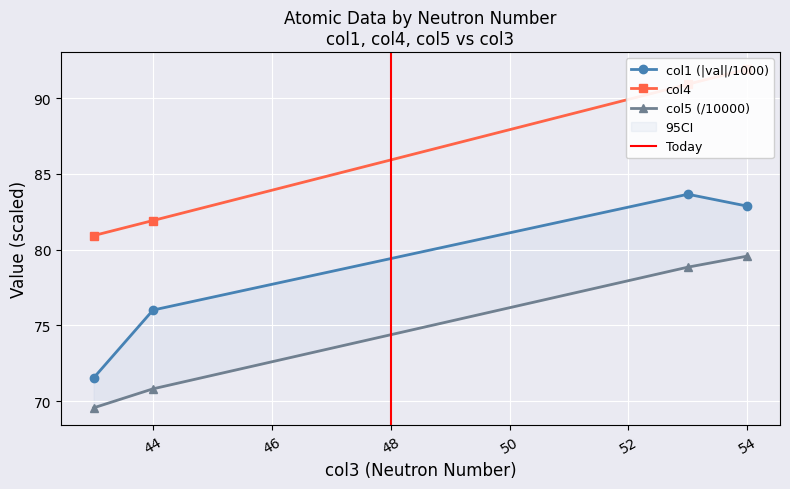

What is the maximum value shown in the chart?

91.9